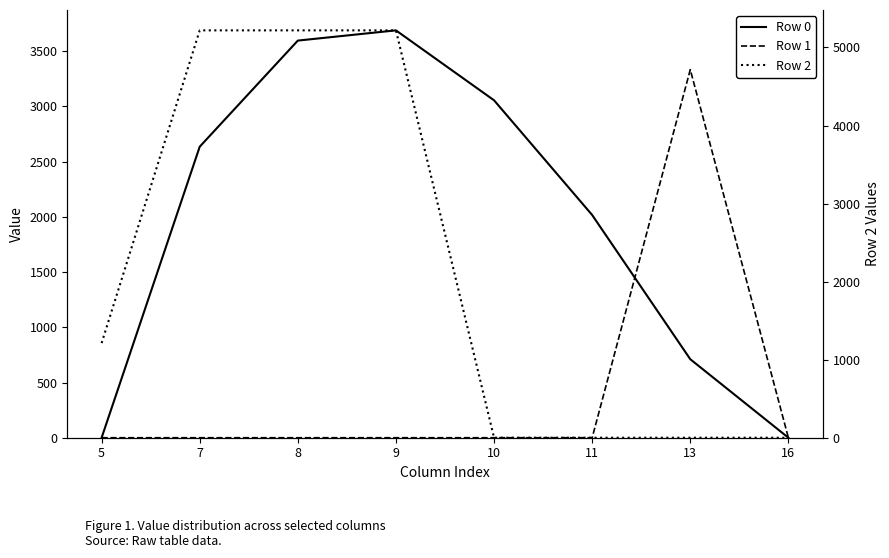

How many positive values does the Row 0 series have?

6